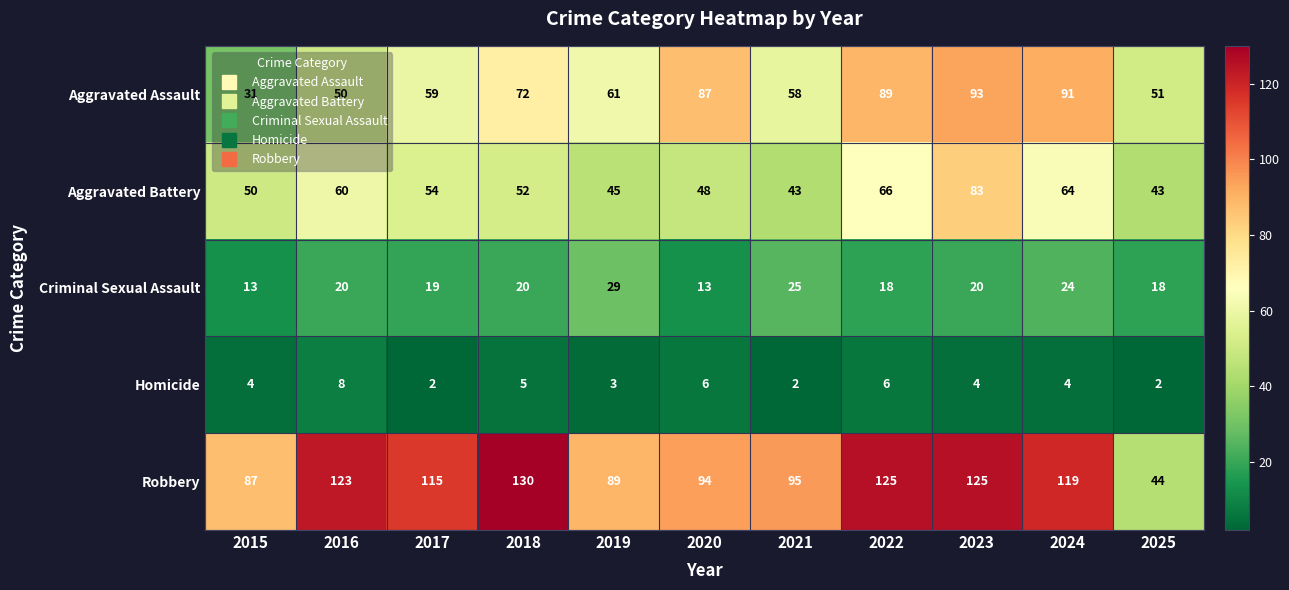

True or false: Aggravated Battery has a value of 121 at 2023.

False